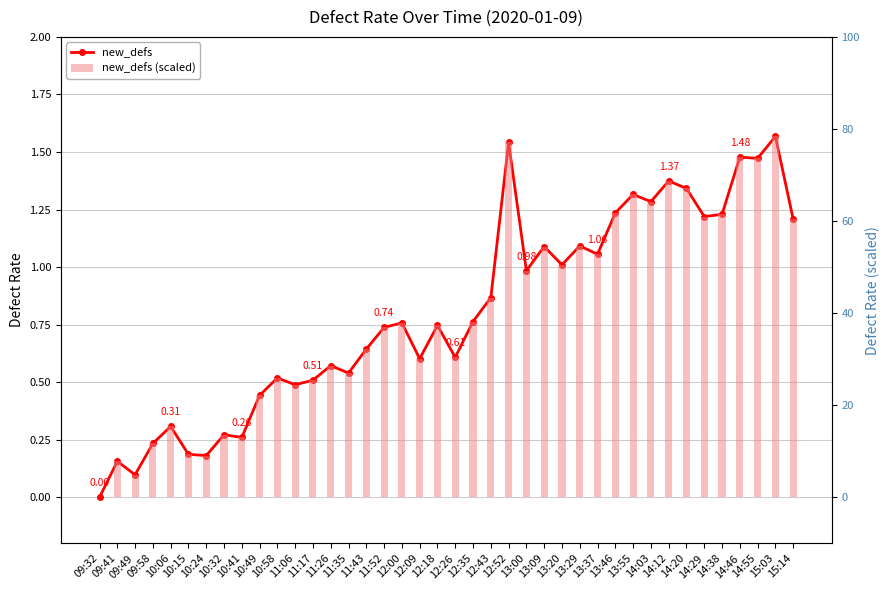

Does the chart contain stacked bars?

No